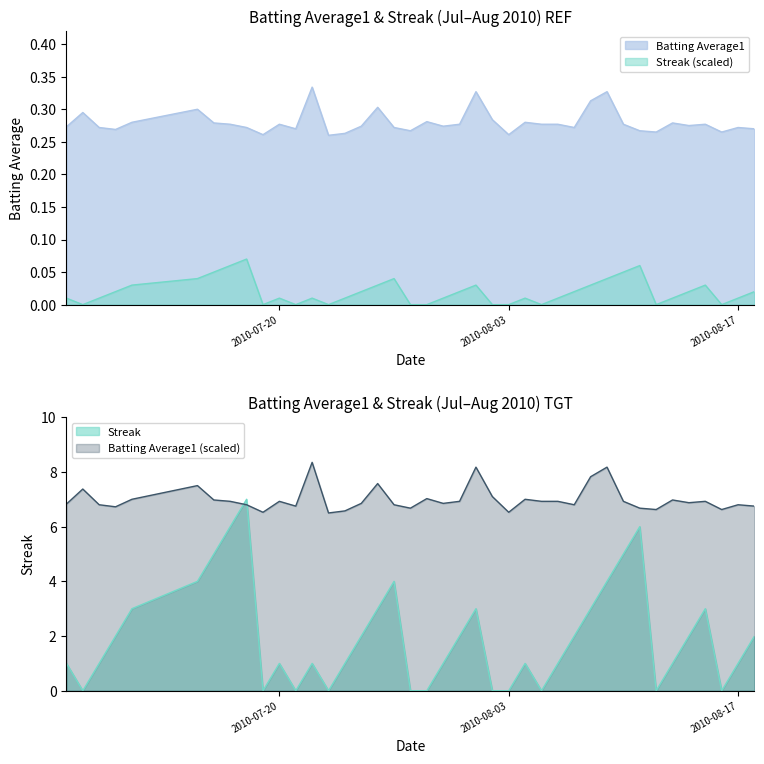

What position from the right is 2010-08-02?

17